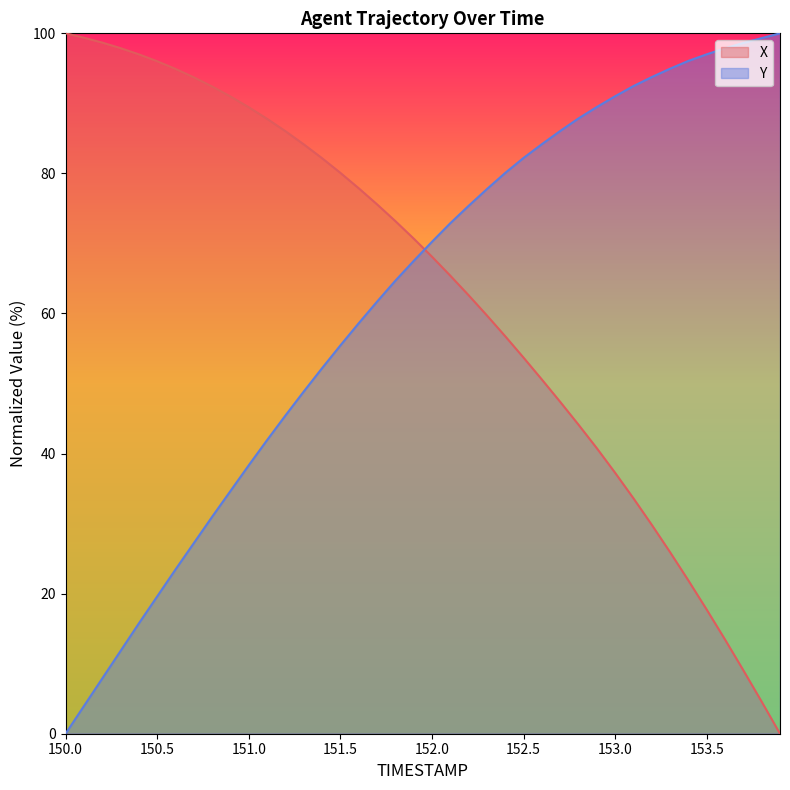

List the series in order of their overall mean, highest first.

X, Y